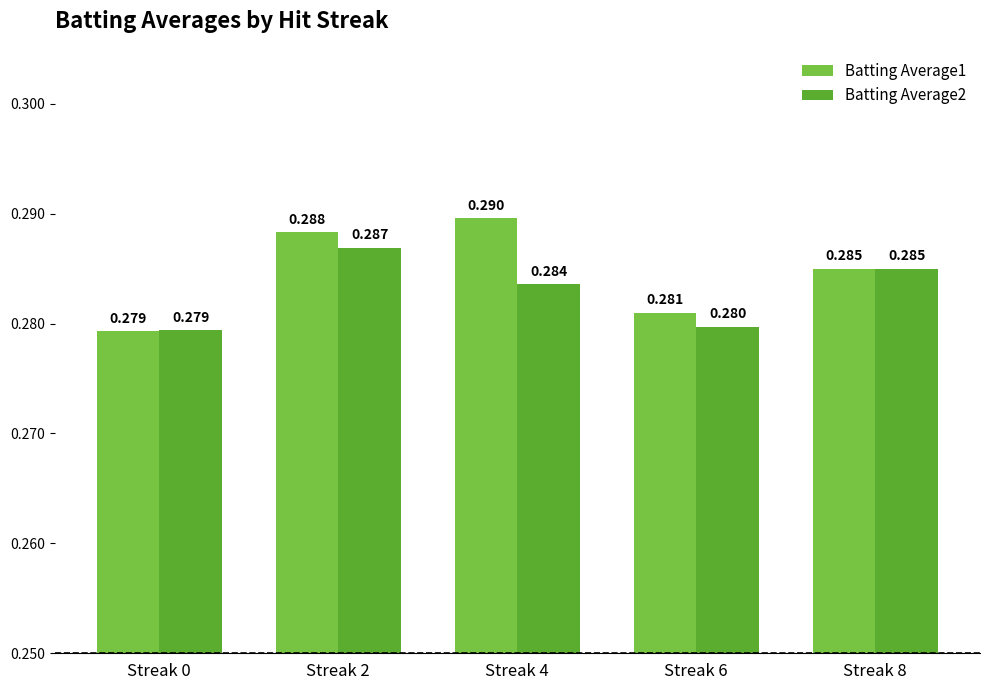

Are the bars grouped side by side (vs. stacked)?

Yes